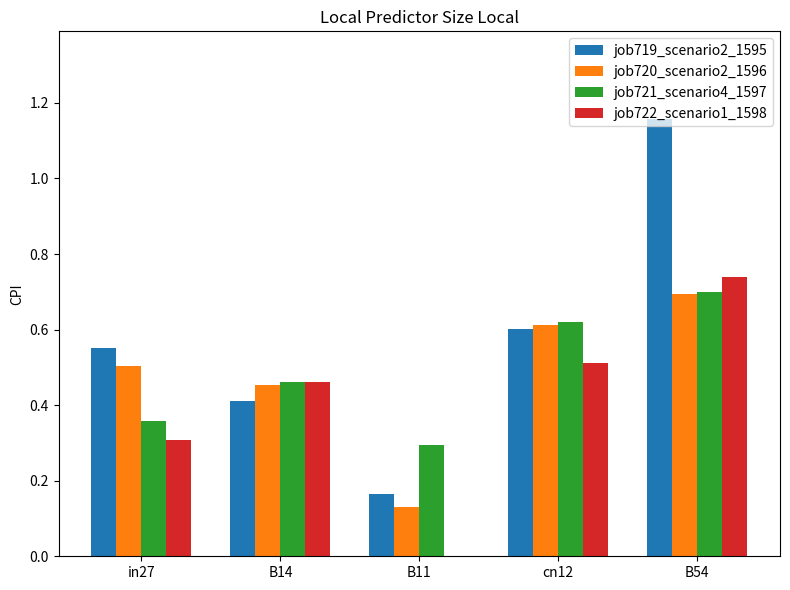

How many data points does each series have?

5